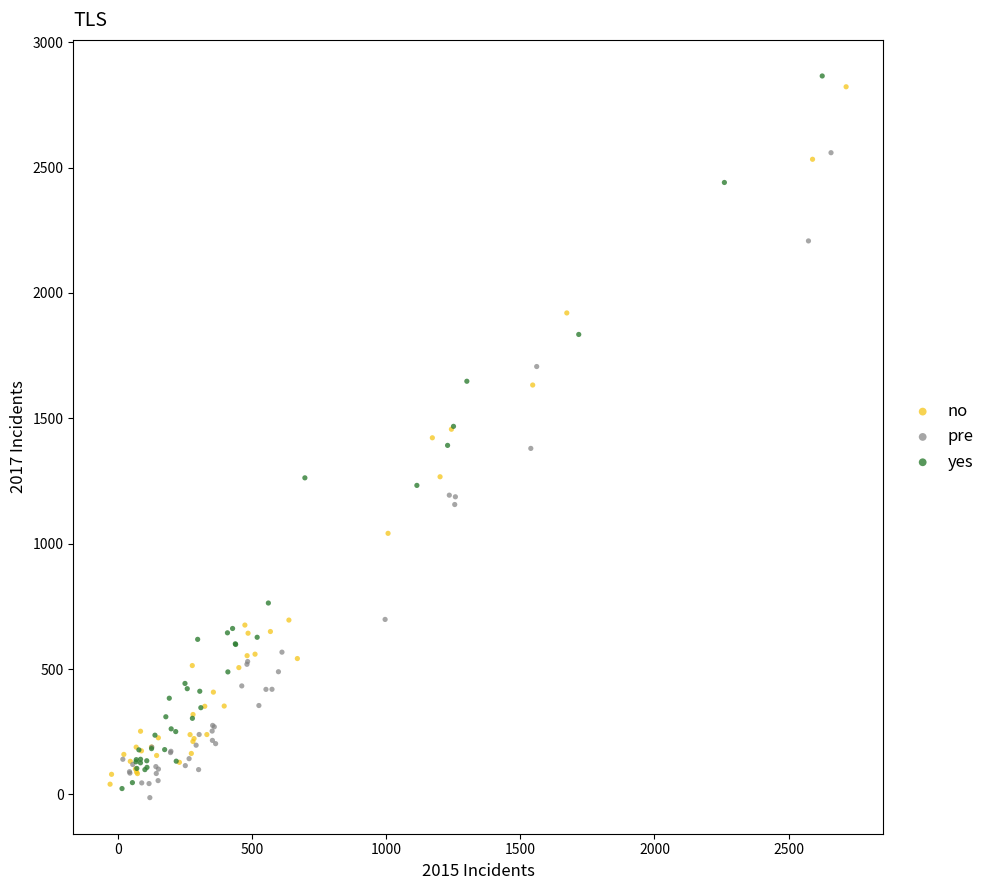

Which series contains the lowest Y value?

pre